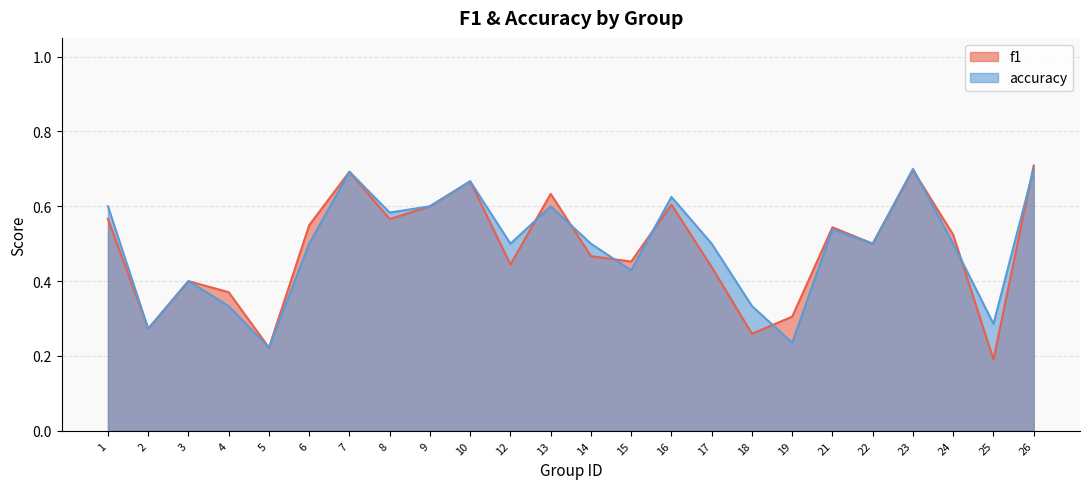

How many distinct data groups are displayed?

2